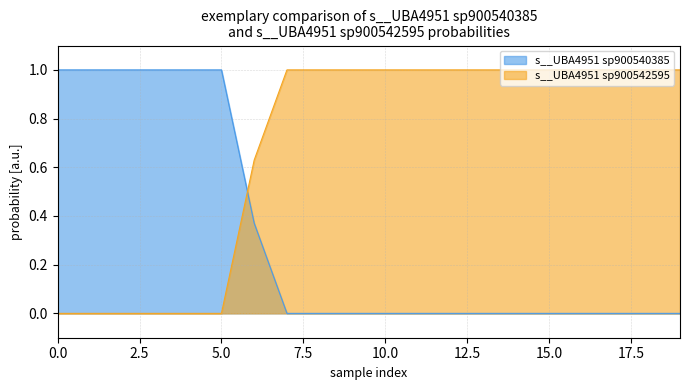

What is the difference between the maximum and minimum values in the s__UBA4951 sp900540385 series?

1.0